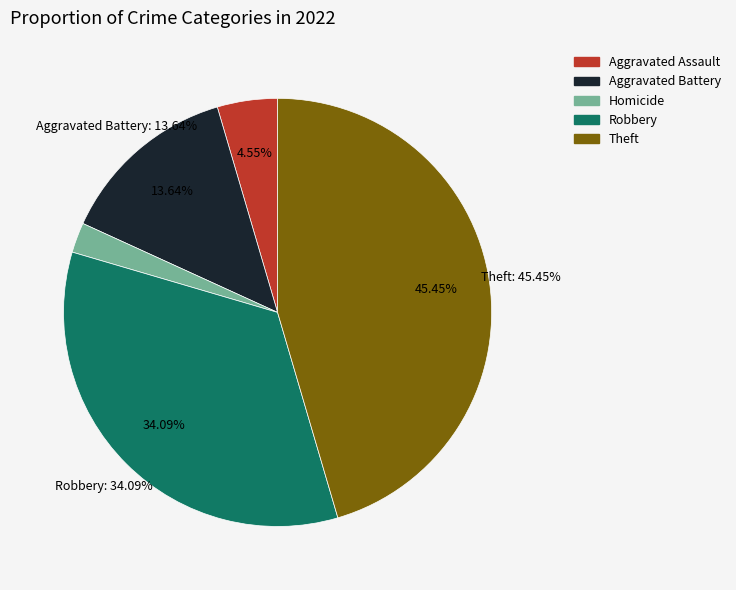

What is the change in value from Robbery to Theft?

+5